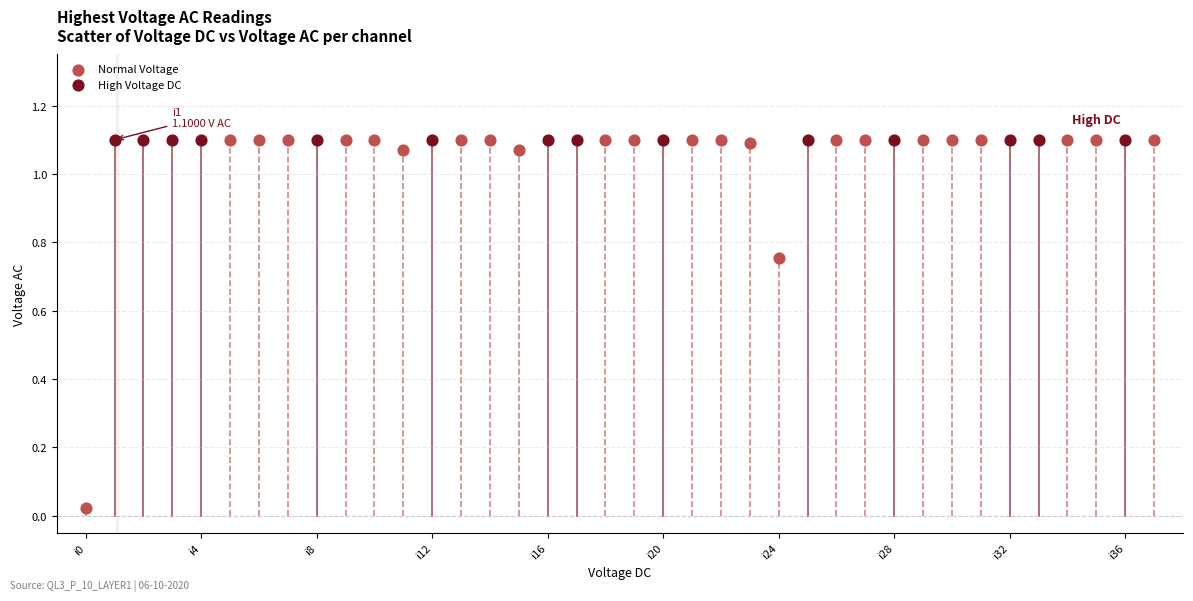

Which series contains the lowest Y value?

Normal Voltage